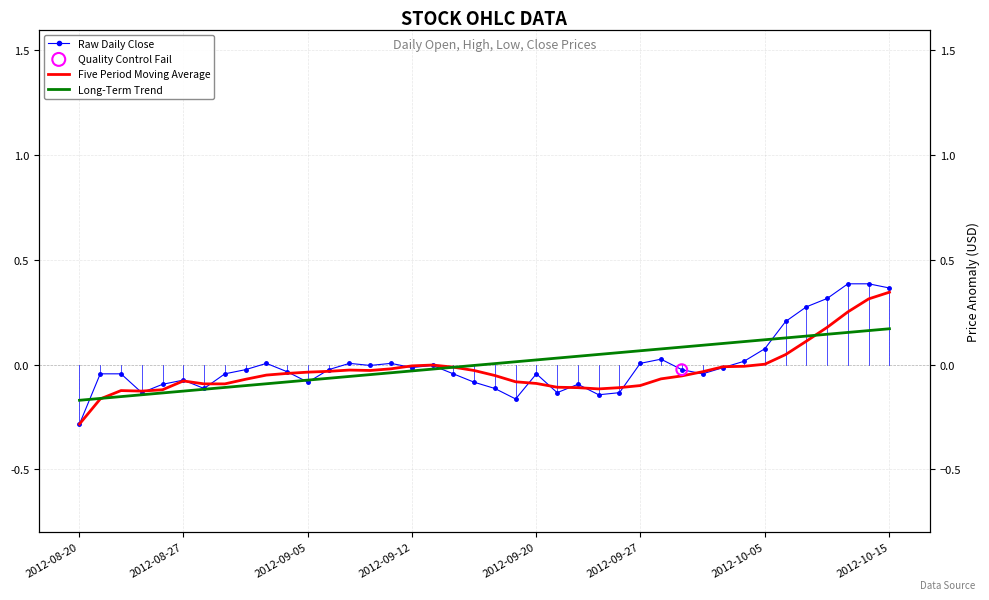

Which series has the widest spread of Y values?

Raw Daily Close